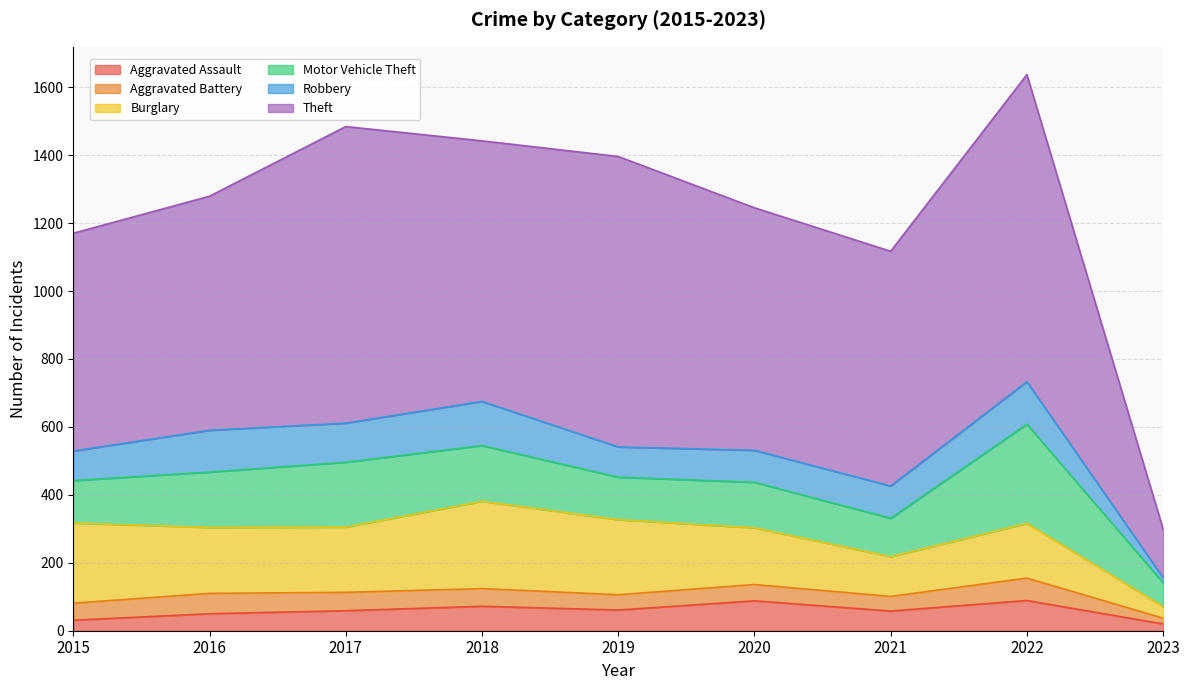

Between 2018 and 2022, which is larger?

2022